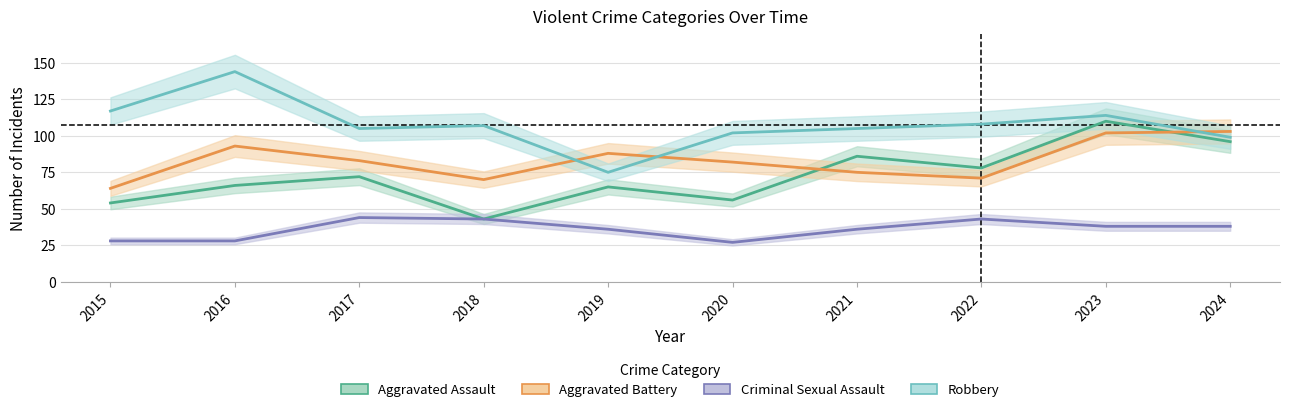

List the series in order of their peak value, lowest first.

Criminal Sexual Assault, Aggravated Battery, Aggravated Assault, Robbery